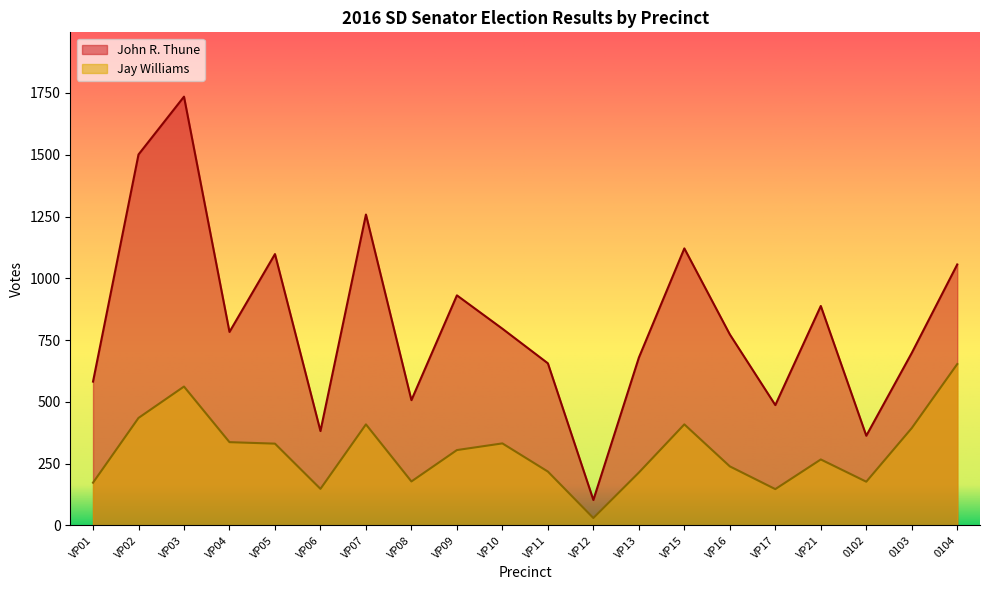

What is the value of the Jay Williams point at the 1st from the left?

173